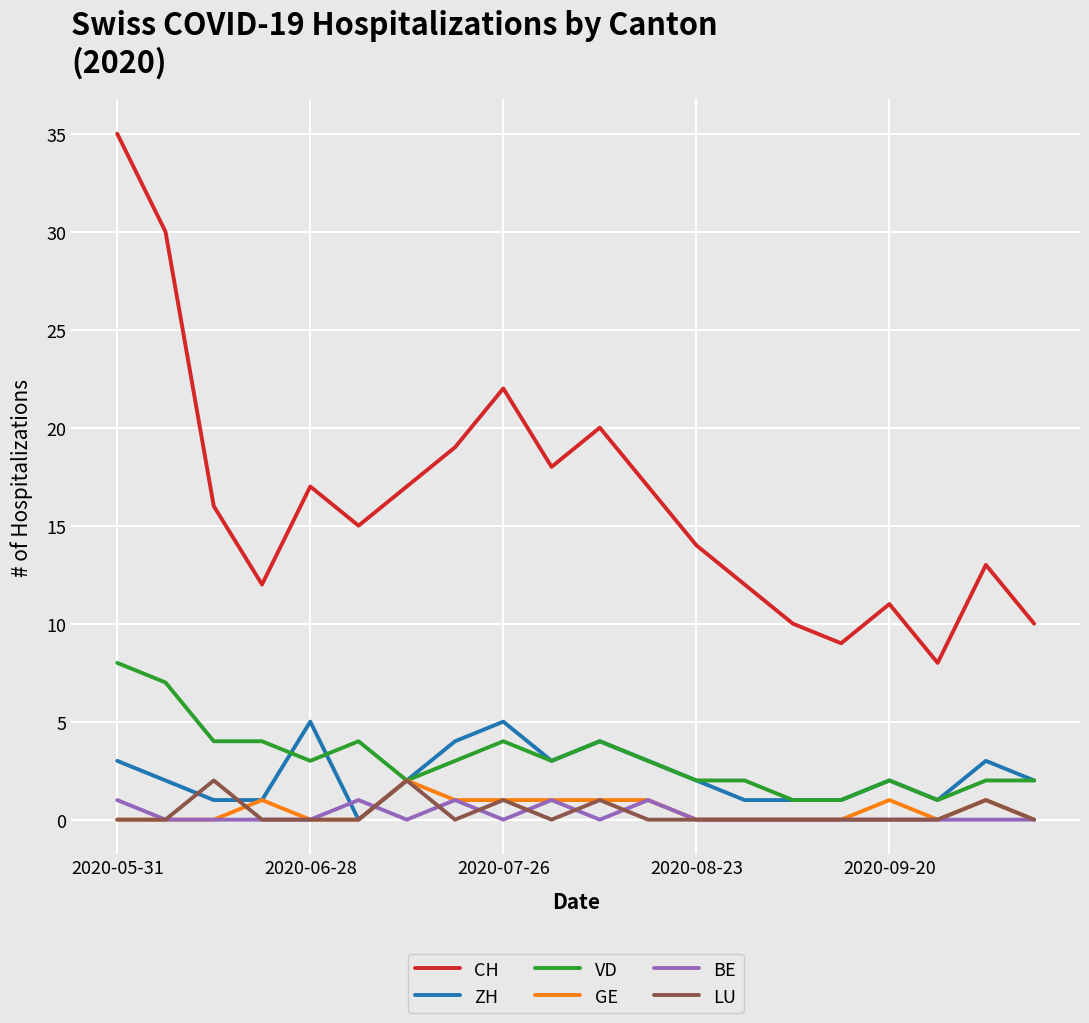

True or false: CH and LU cross at least once.

False